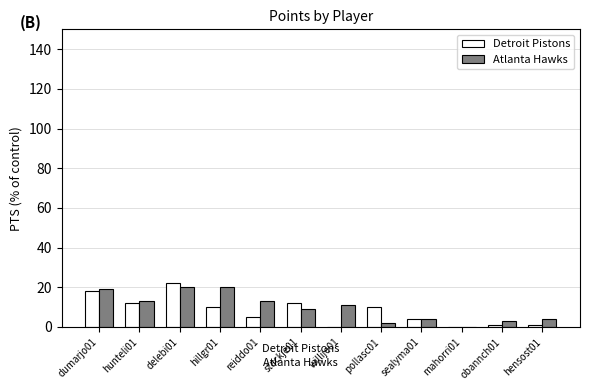

What is the spread (max minus min) of values at dumarjo01?

1